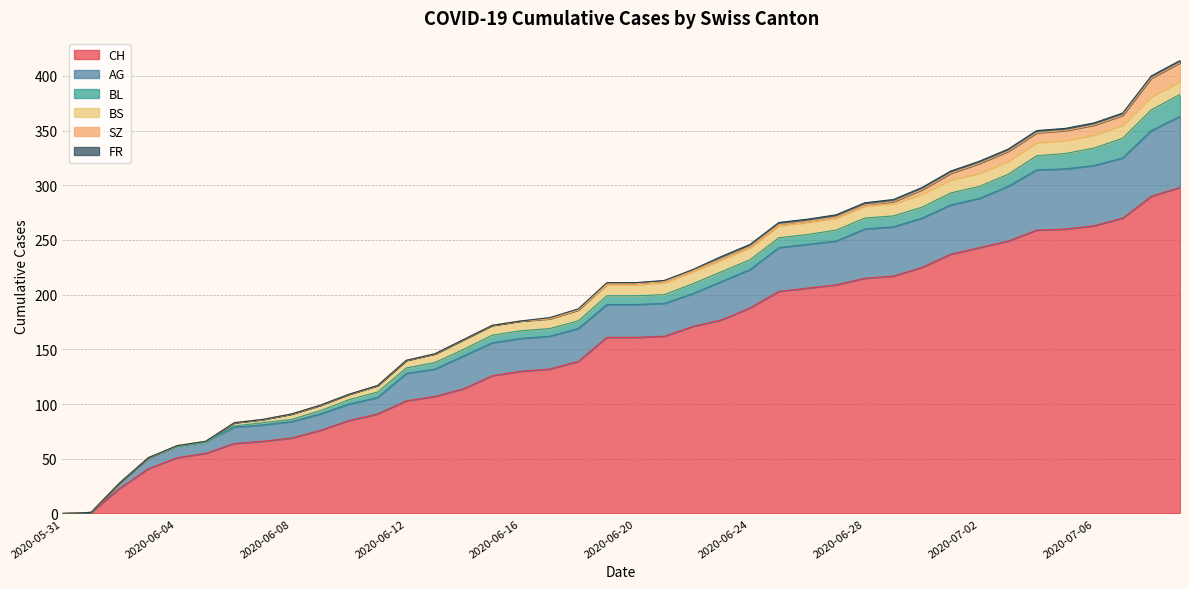

Count the number of categories in the chart.

40